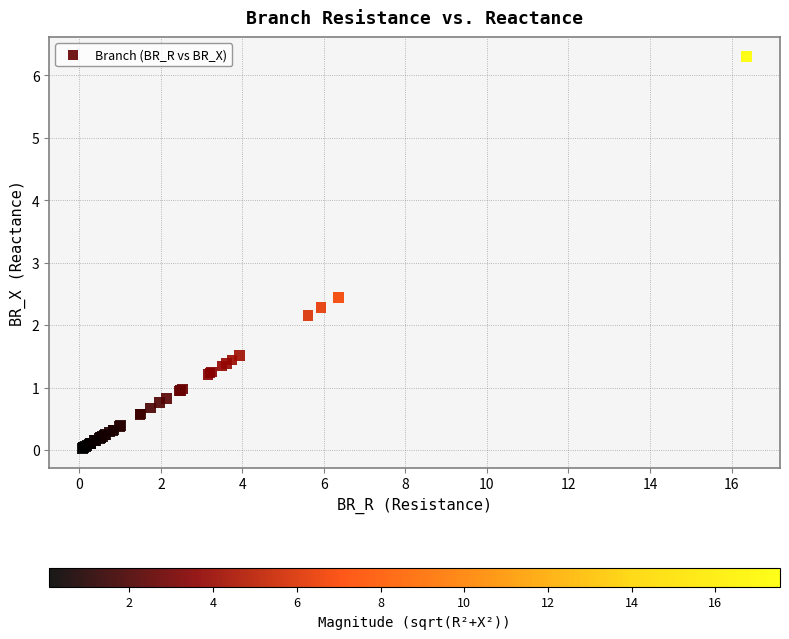

What Y value in the scatter plot is closest to 3?

2.4